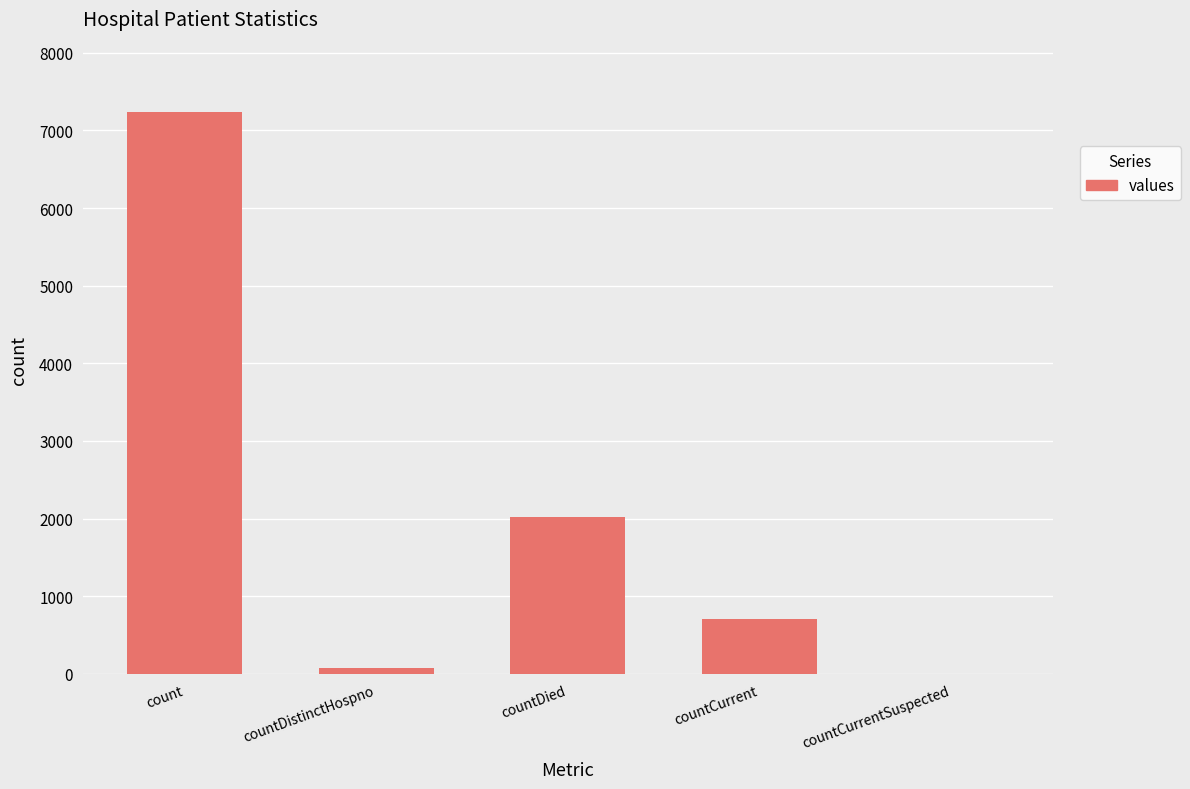

Where is the data nearest to the value 3619?

countDied